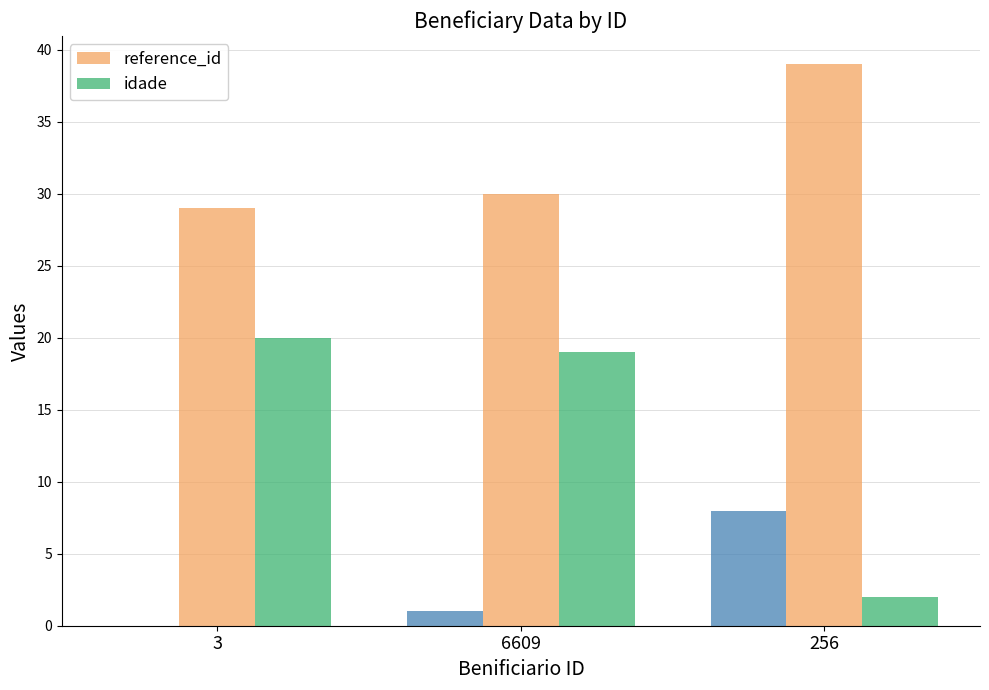

True or false: reference_id has a value of 30 at 6609.

True